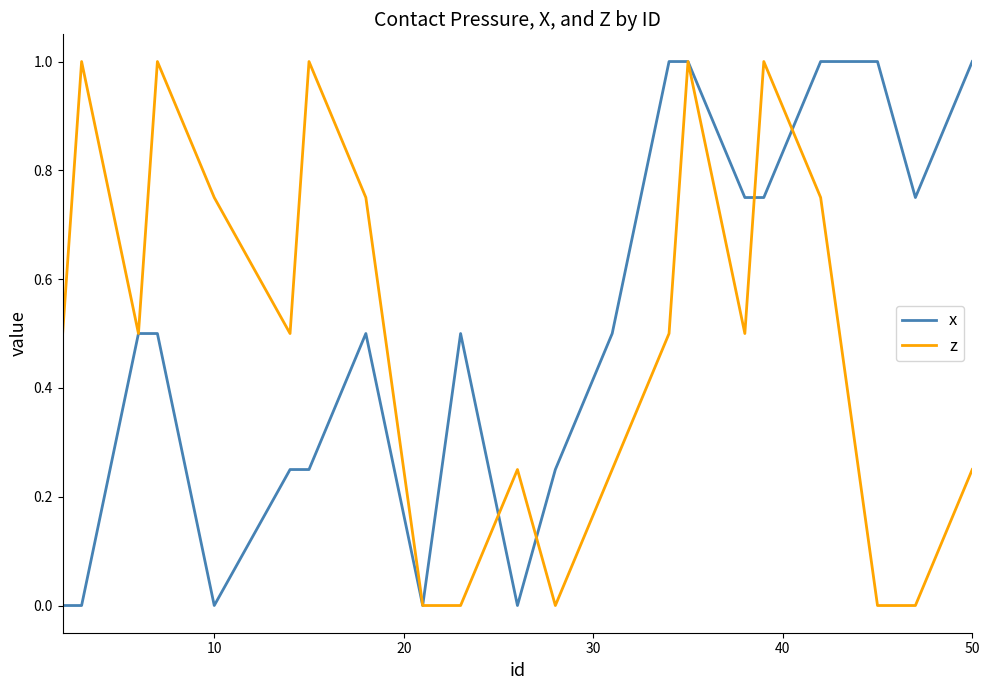

What is the maximum value shown in the chart?

1.0